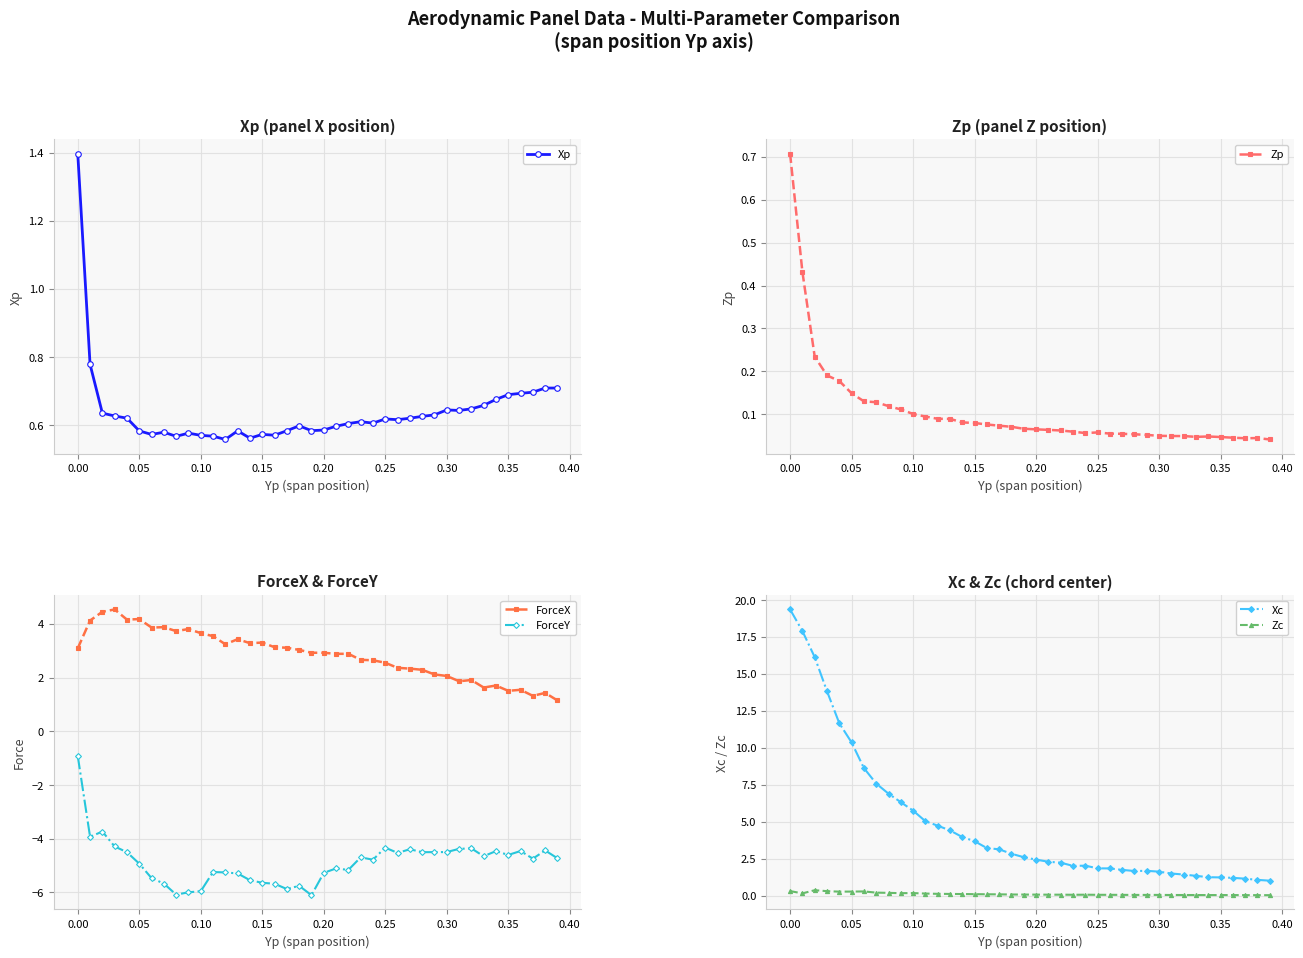

What is the value of the ForceX point at the 34th from the left?

1.6